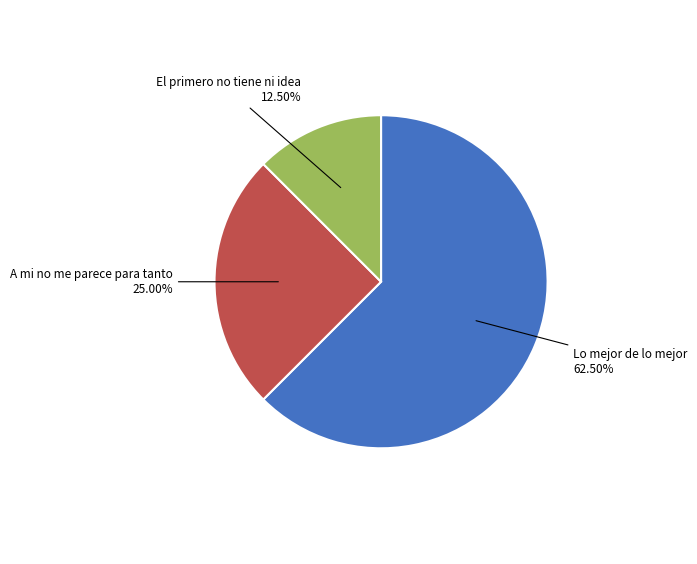

Is there any slice that represents more than half of the pie?

Yes